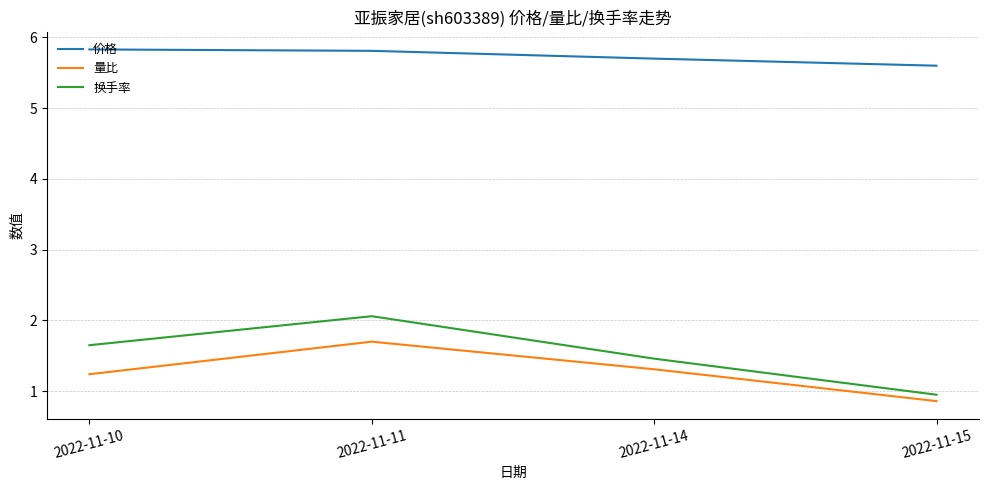

Is the value of 换手率 at 2022-11-11 greater than the value of 价格 at 2022-11-14?

No